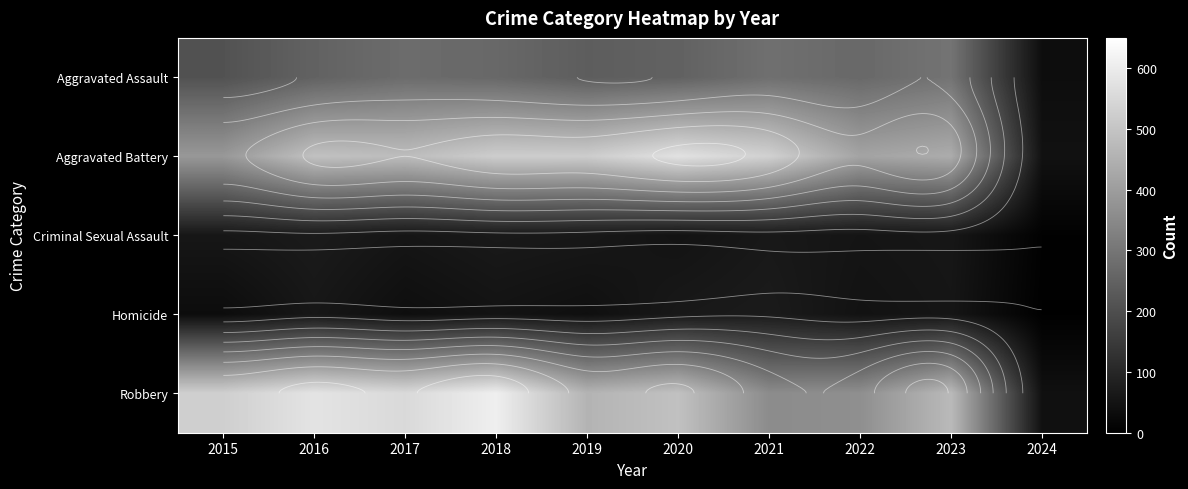

What is the minimum value for Aggravated Assault?

35